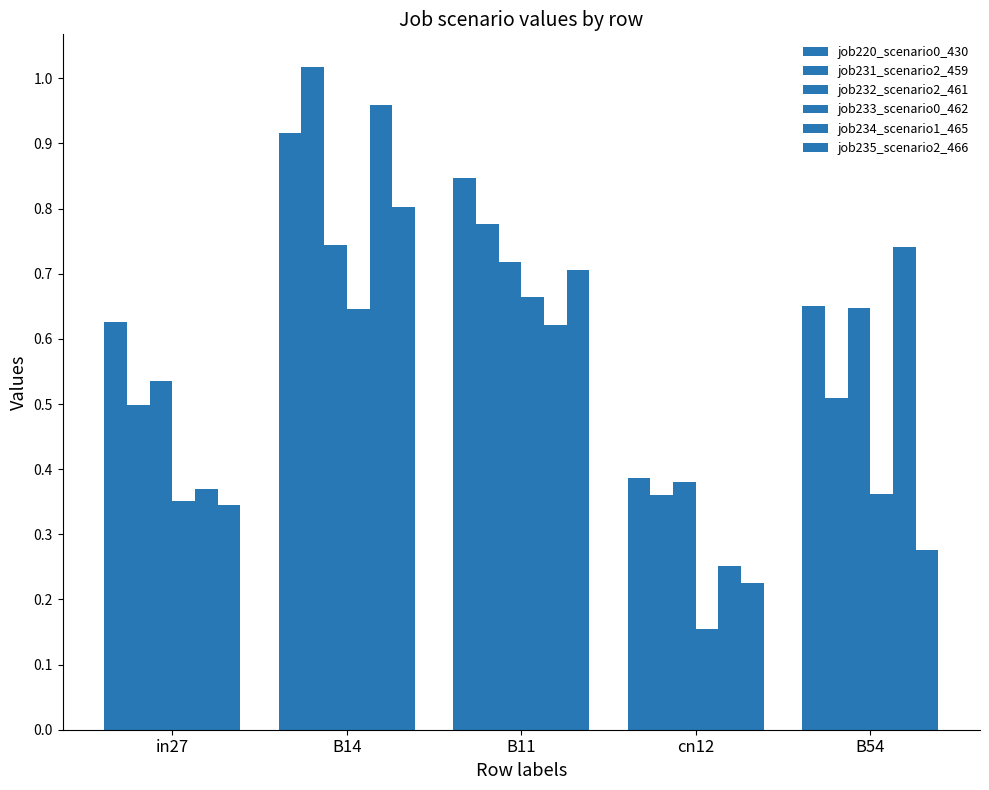

What is the difference between the job231_scenario2_459 values at B14 and B54?

0.5